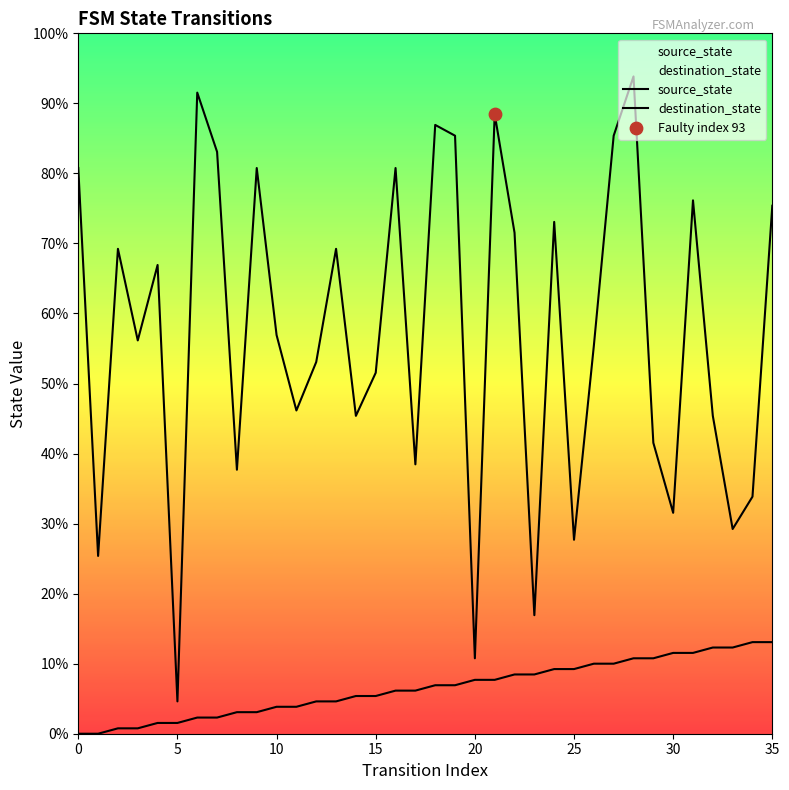

Which series has the largest total across all categories?

destination_state